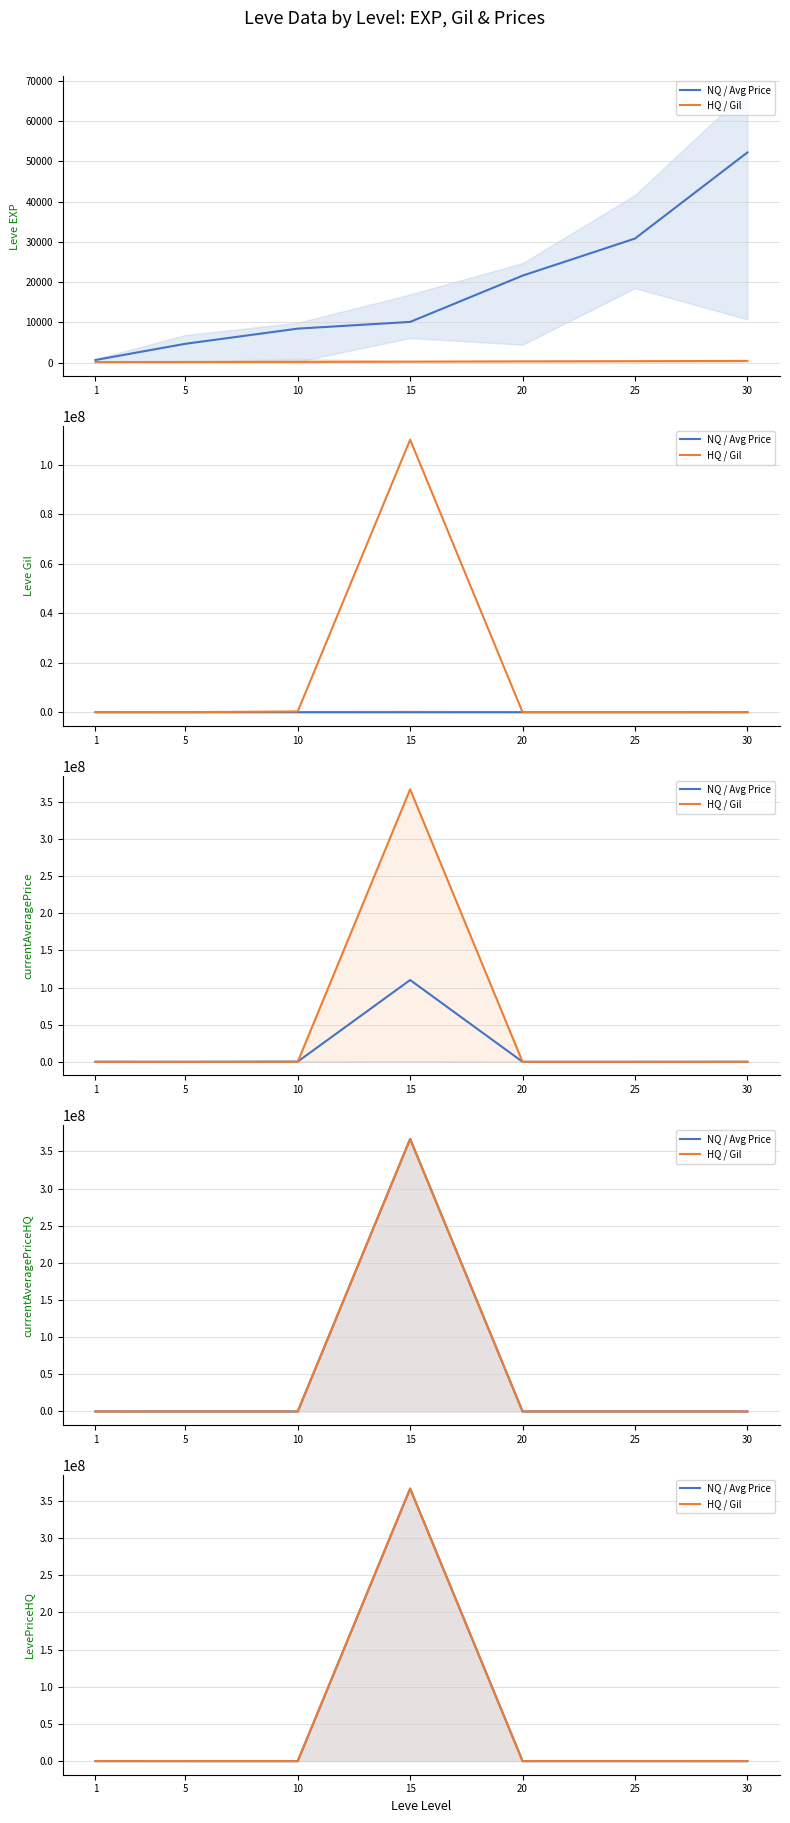

In HQ / Gil, how many points are higher than both neighbors (excluding endpoints)?

1